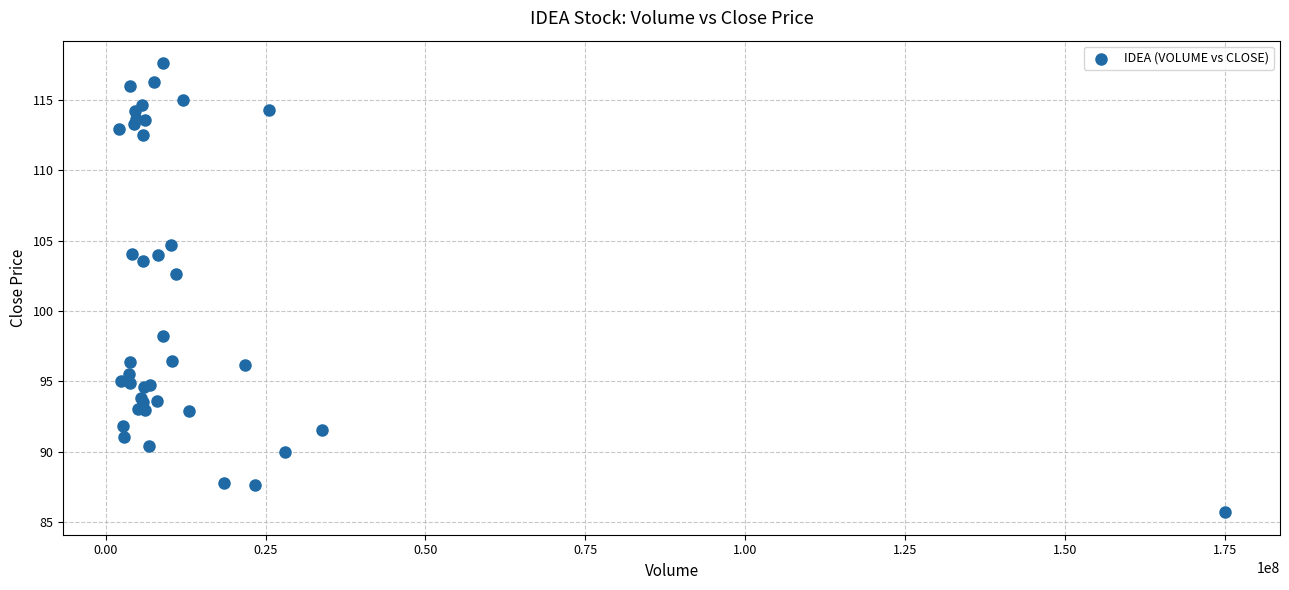

What Y value in the scatter plot is closest to 101?

102.7